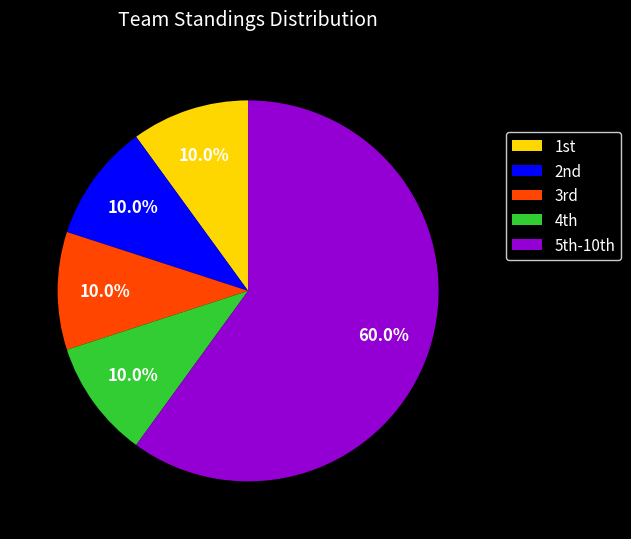

What is the largest slice in the pie chart?

5th-10th